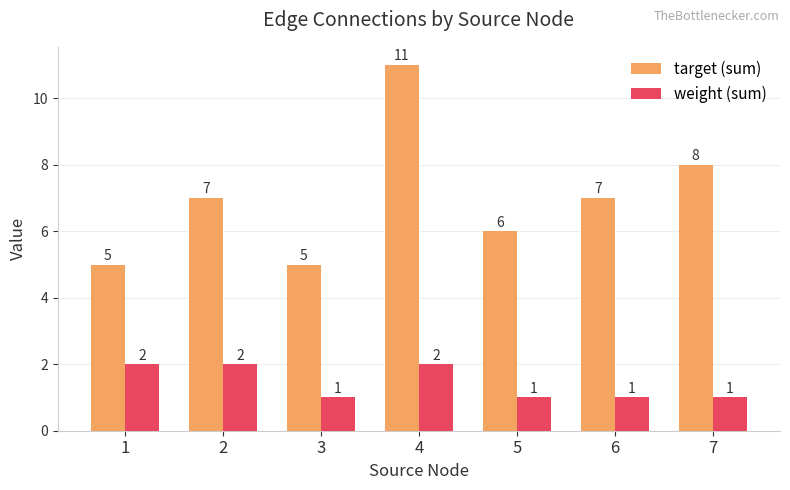

At which label is target (sum) closest to 8?

7